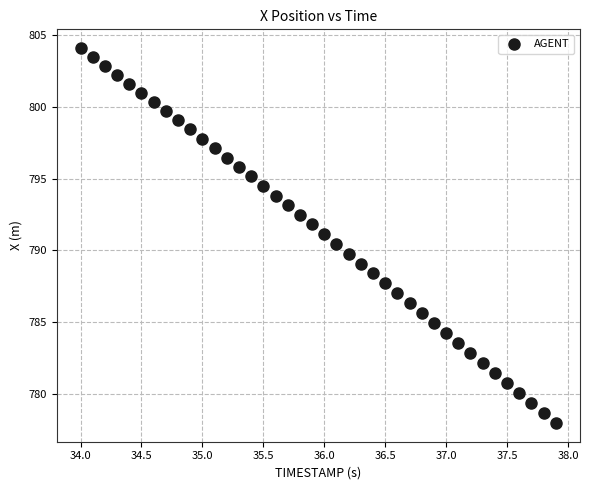

What is the range of Y values (max minus min)?

26.1